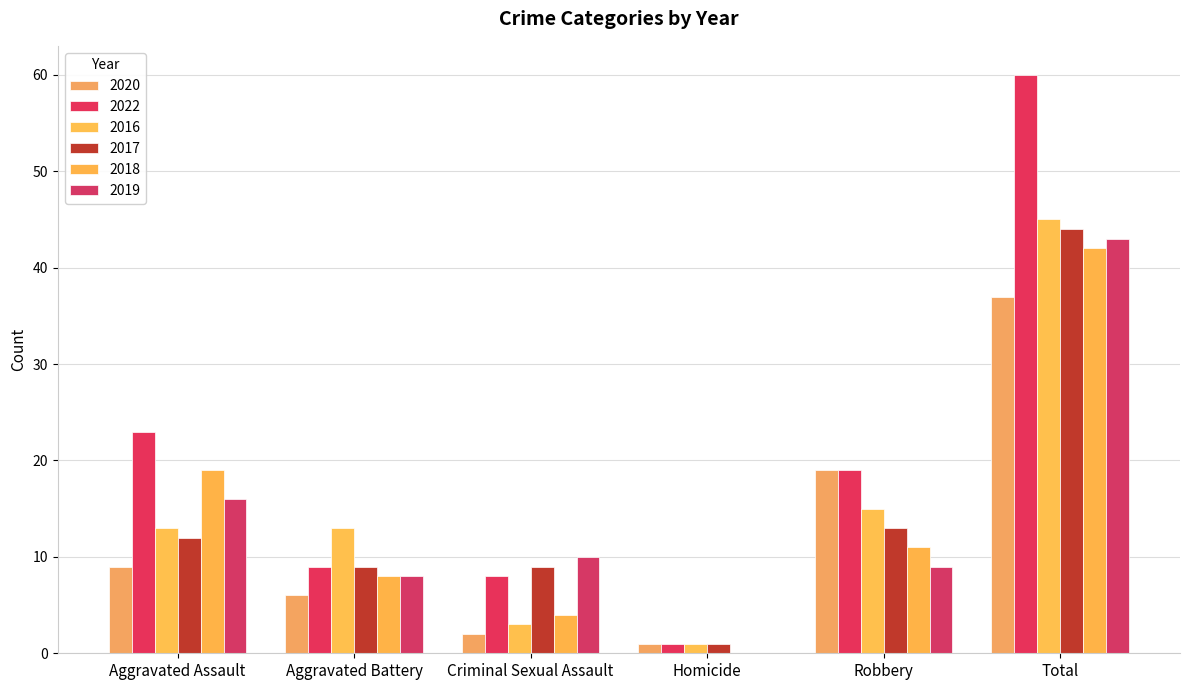

Which category has the highest value across all series?

Total